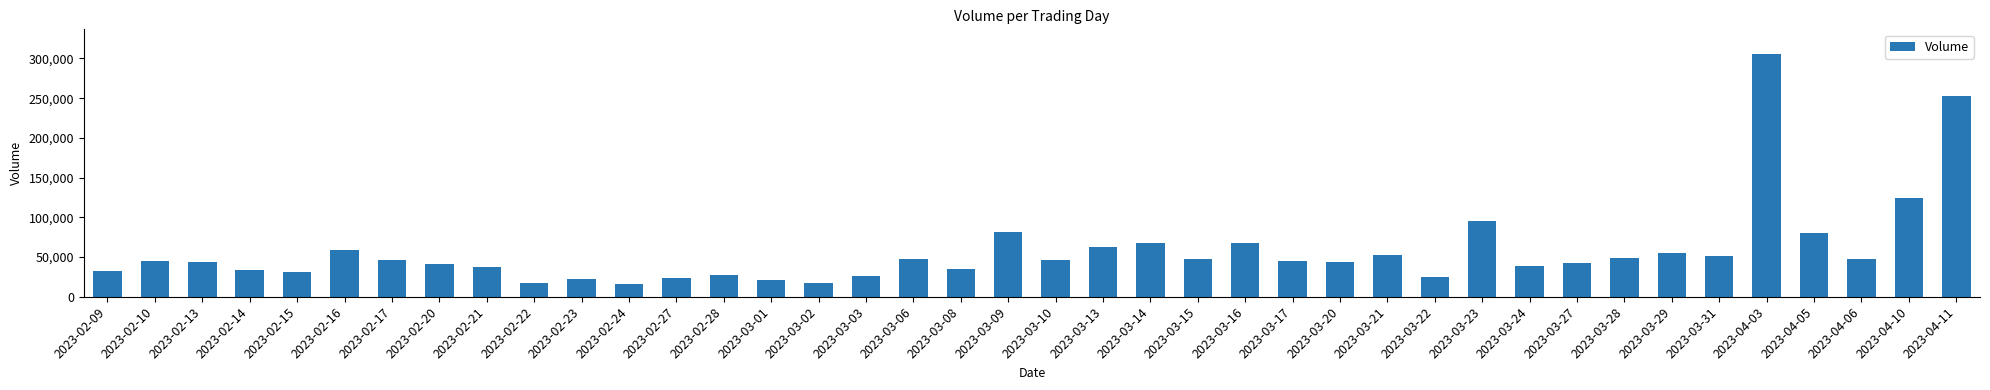

What is the minimum value shown in the chart?

16597